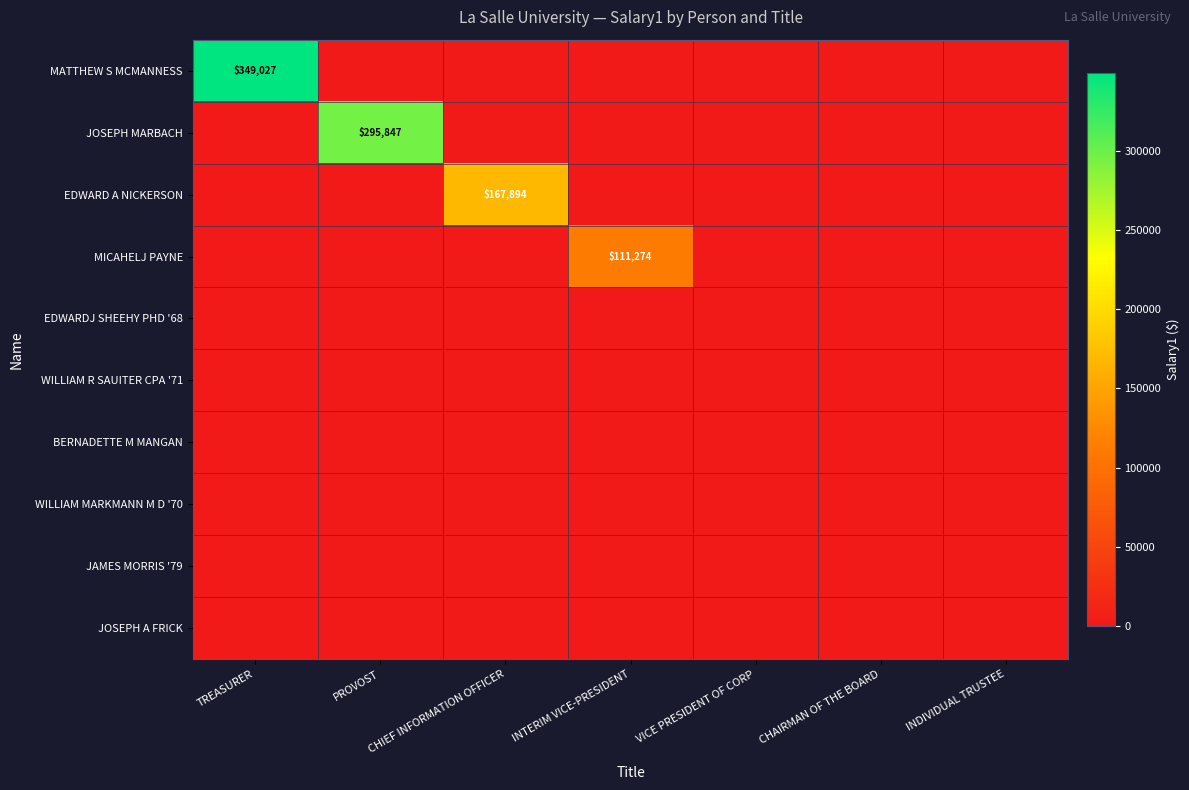

Count the number of data series in this chart.

10